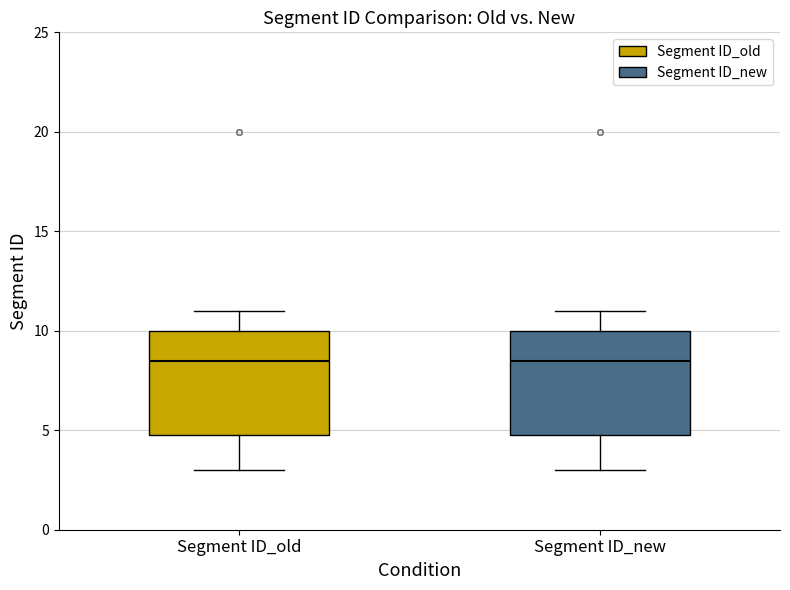

Where is the lower edge of the box for Segment ID_new on the y-axis? The values are not printed on the chart, so give them approximately, as read against the axis.

5.0